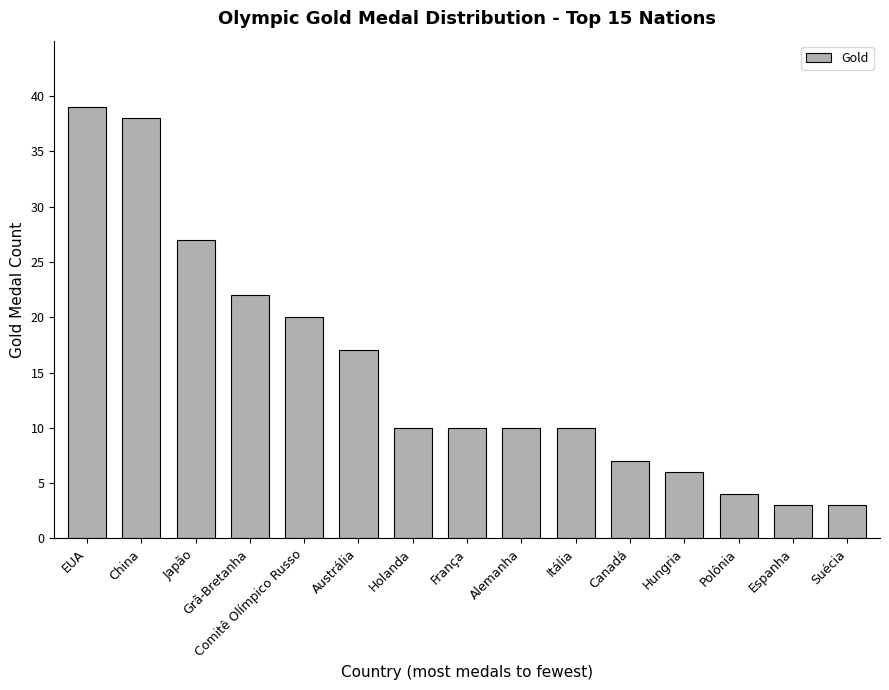

What is the label of the 14th bar from the right?

China